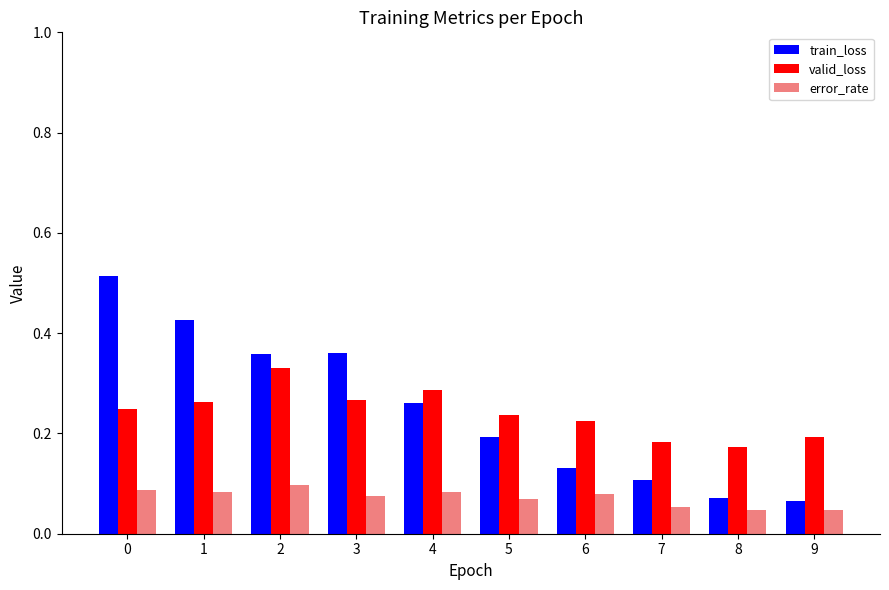

Count the error_rate values in the range 0 to 1.

10